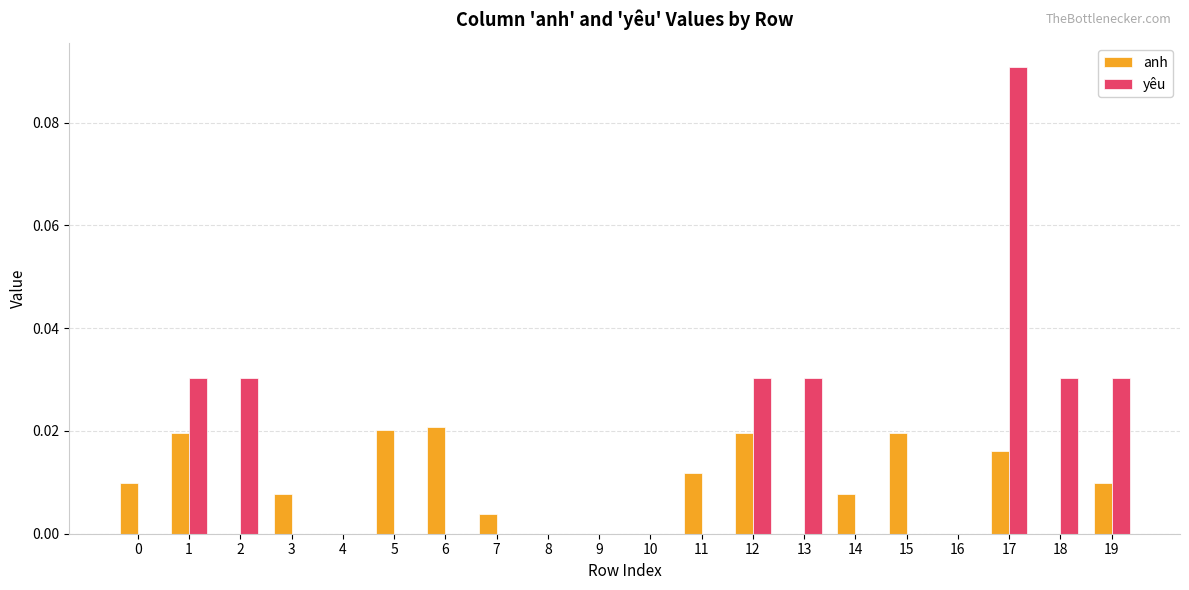

Between 8 and 17, which series saw the biggest shift?

yêu